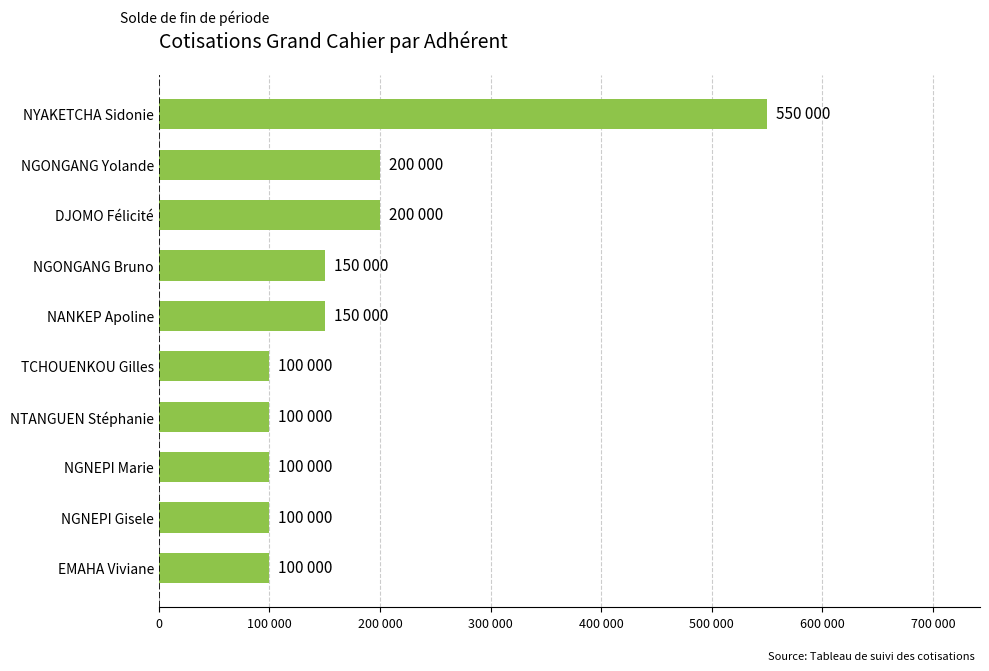

What is the average value?

175000